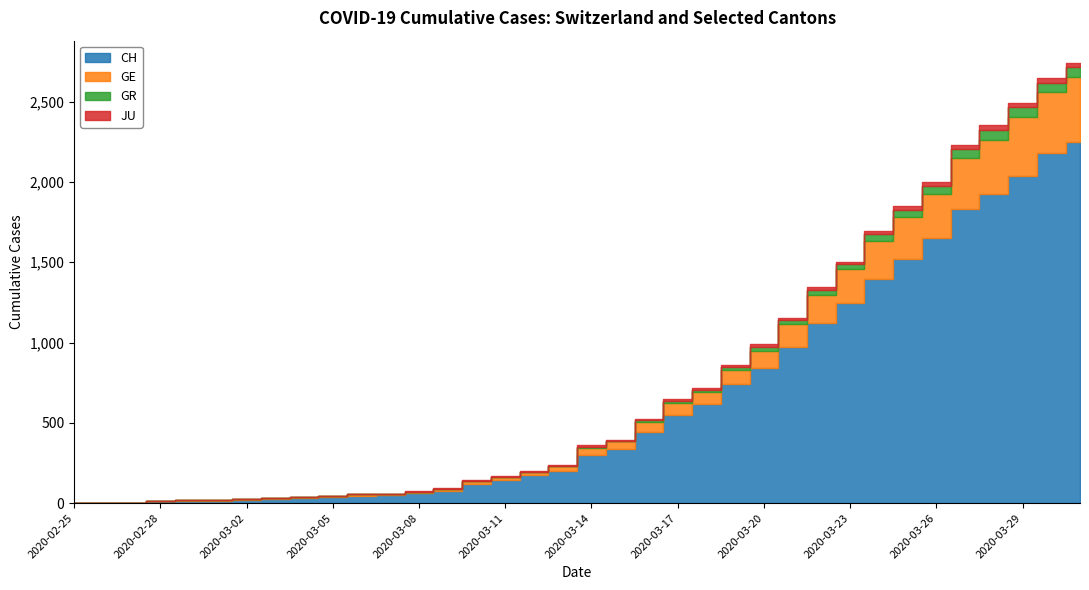

Count the number of data series in this chart.

4